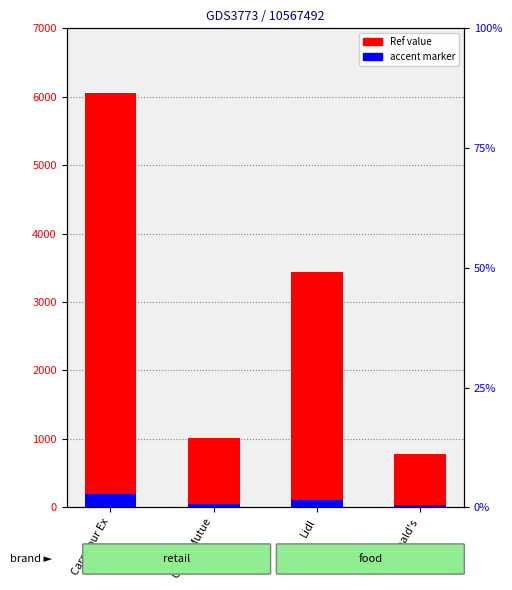

Is it true that accent marker equals 50 at Credit Mutue?

True